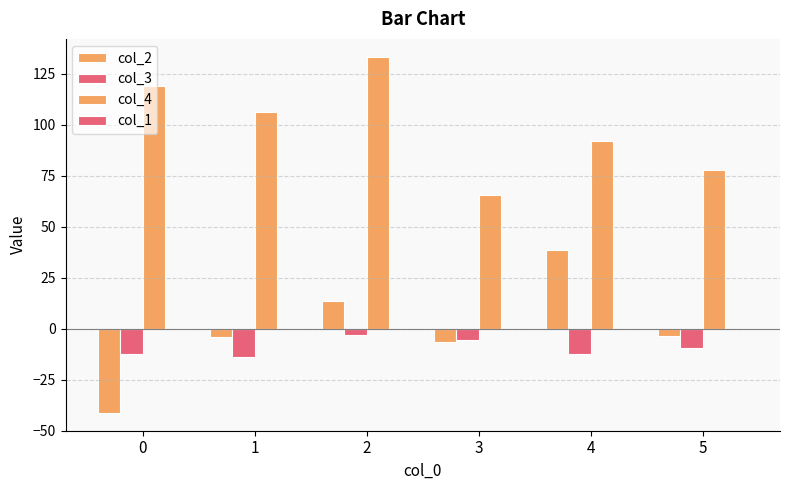

Where is col_2 nearest to the value -1?

5